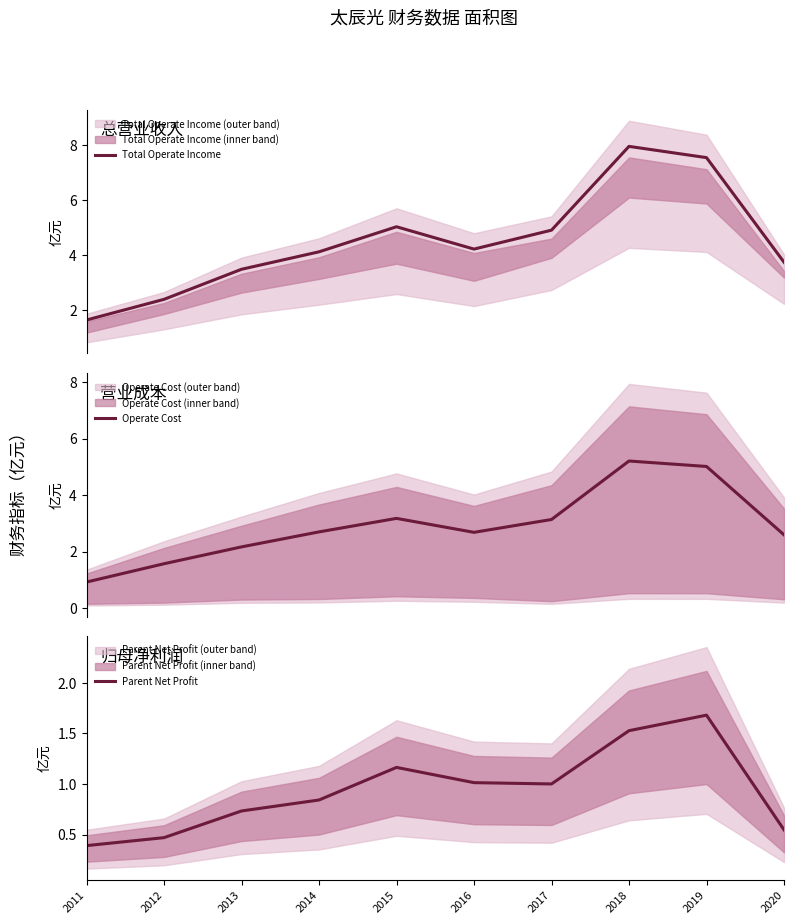

What is the value of the Total Operate Income point at the 2nd from the left?

2.4